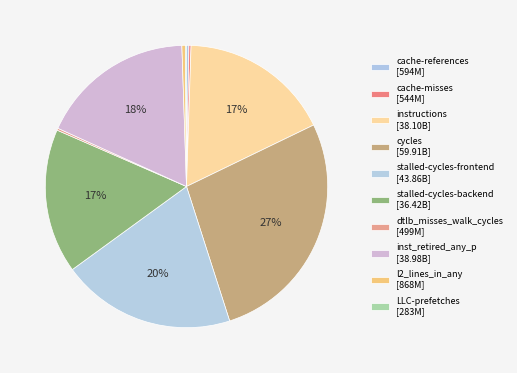

Is it true that inst_retired_any_p is 18% of the pie?

True